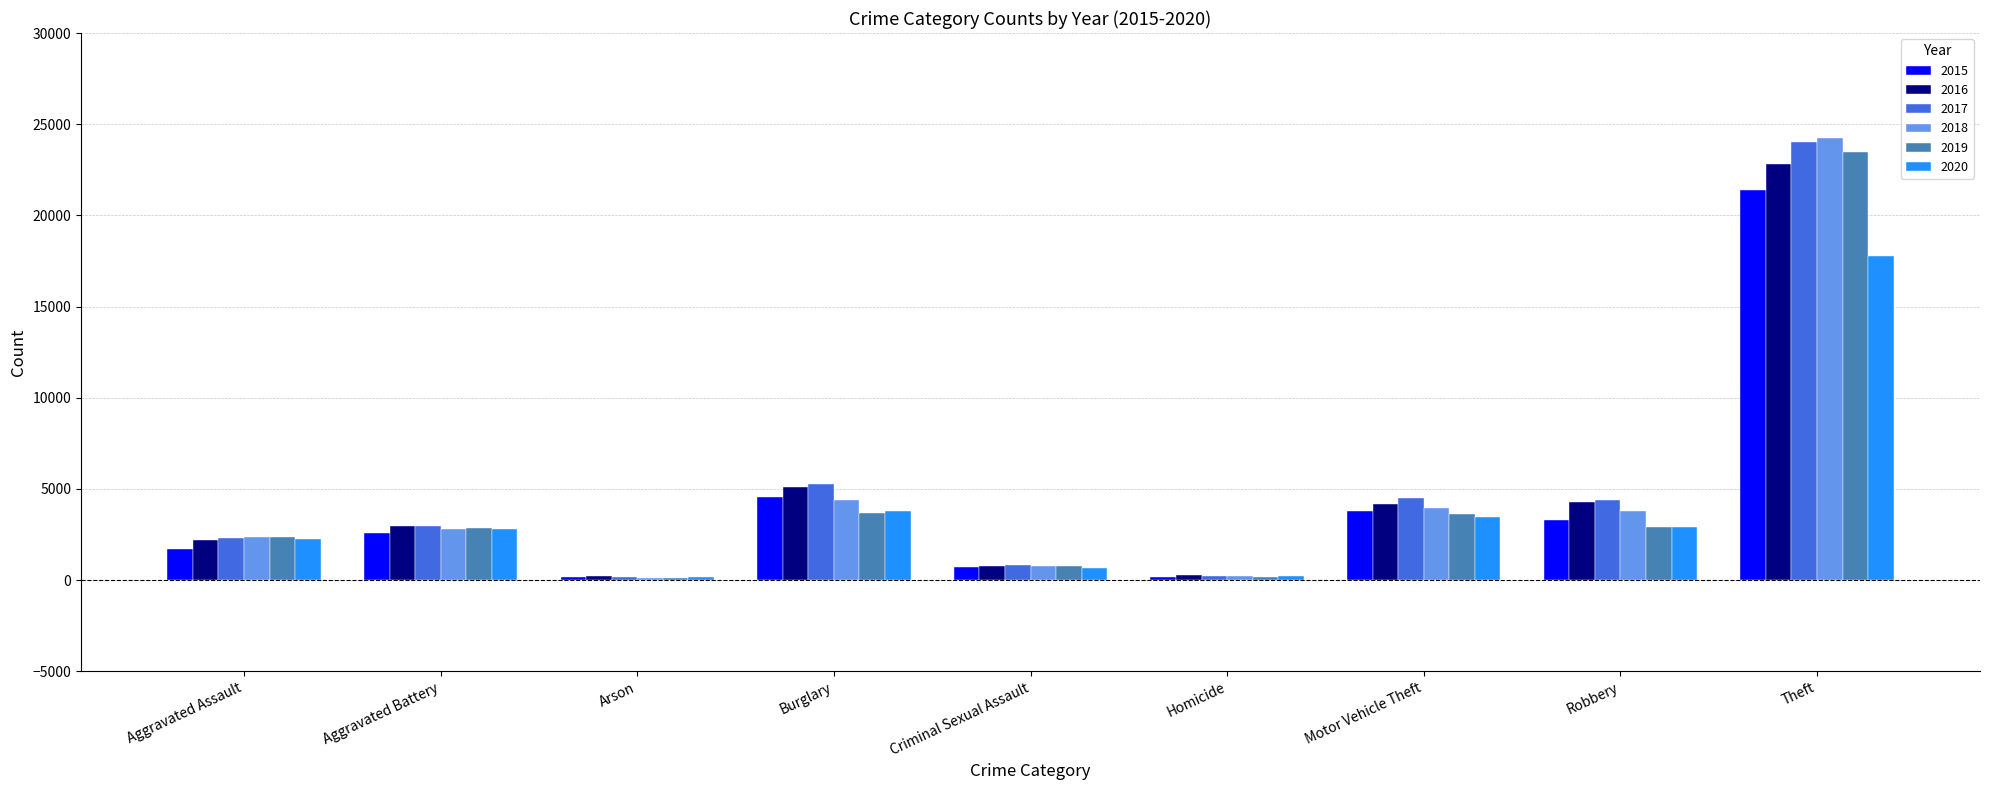

The value of 2020 at Aggravated Battery is 4028. True or false?

False